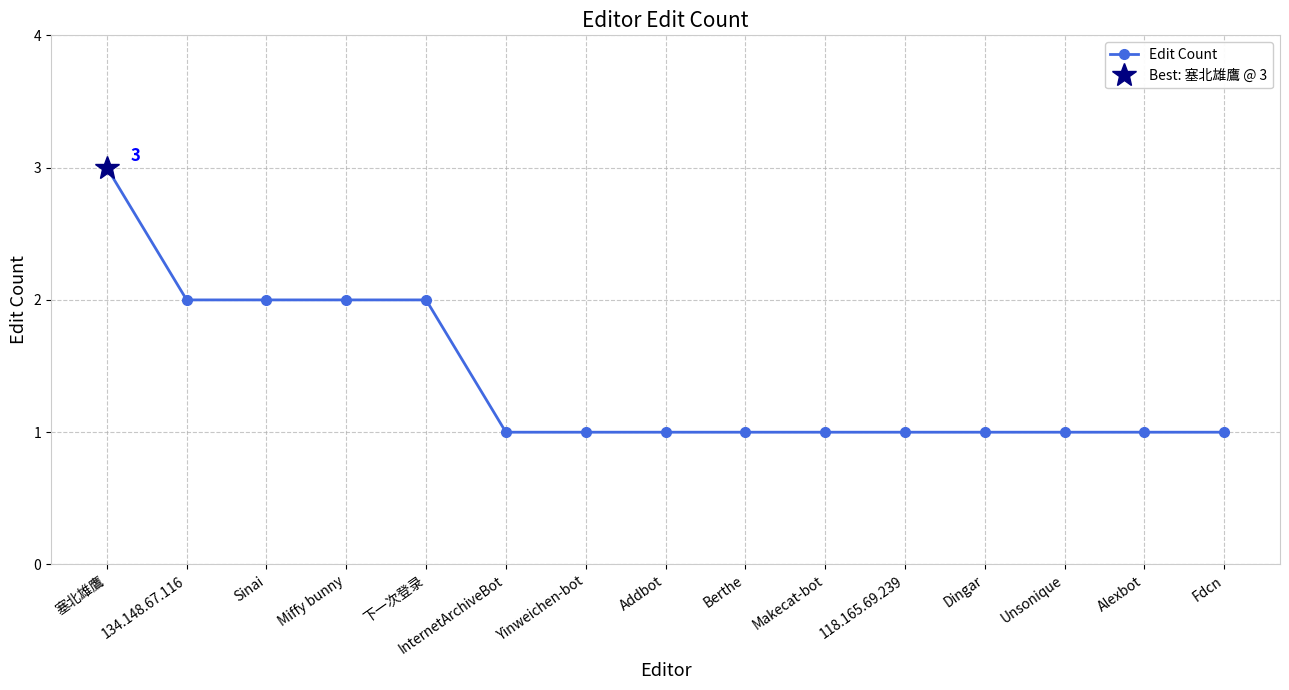

The chart shows a value of 1 at Berthe. True or false?

True